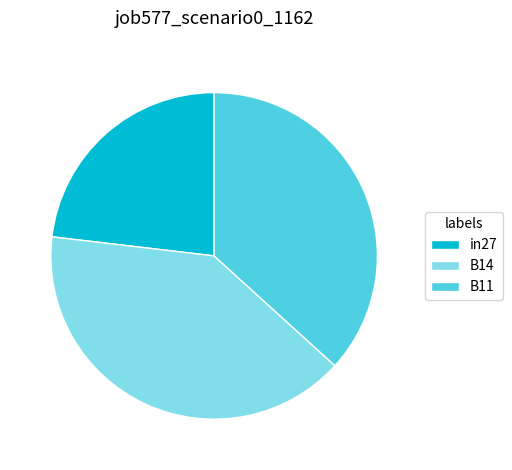

Rank the categories by value from lowest to highest.

in27, B11, B14